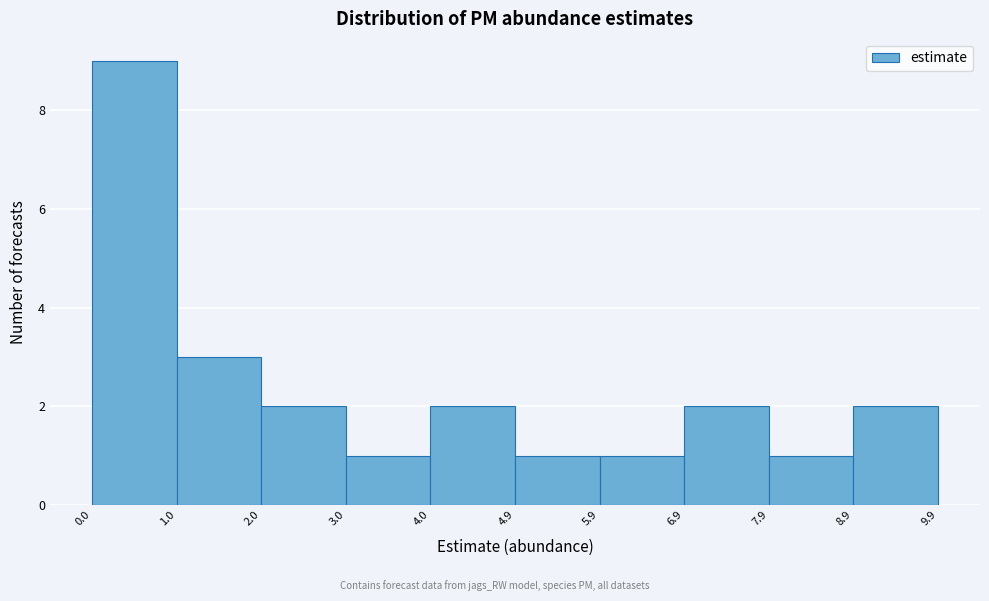

Which range on the x-axis has the tallest bar?

0.0 to 1.0